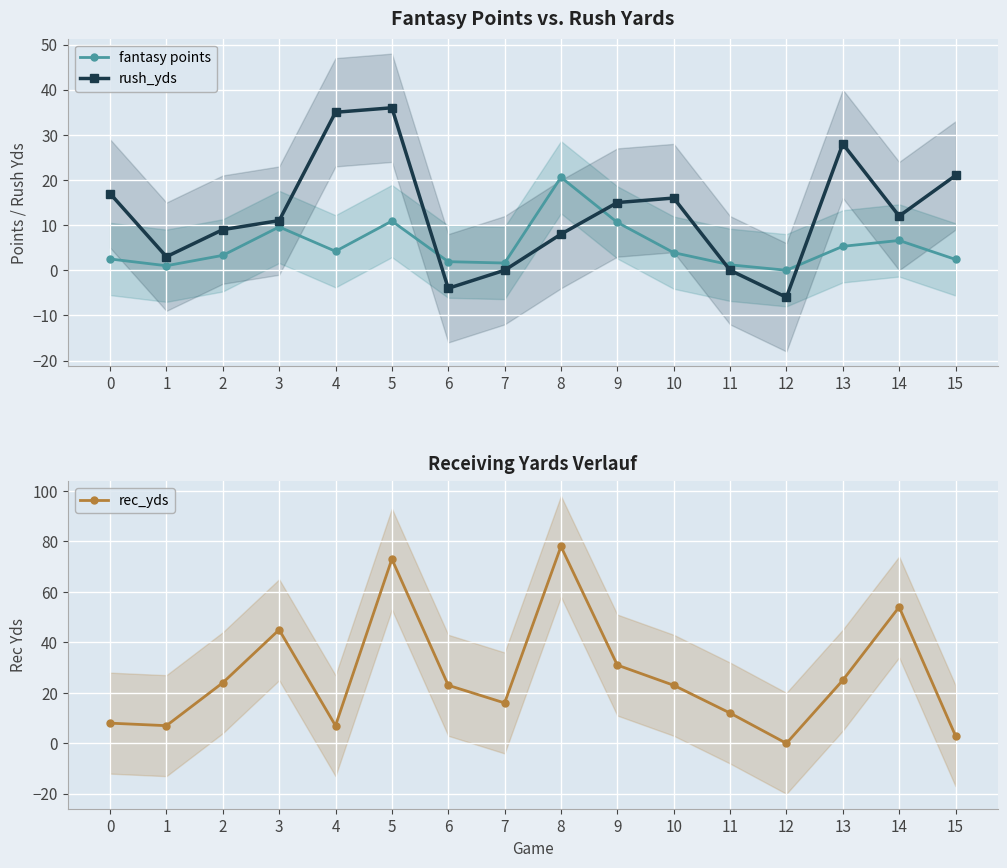

At which category does rush_yds reach its first local valley?

1